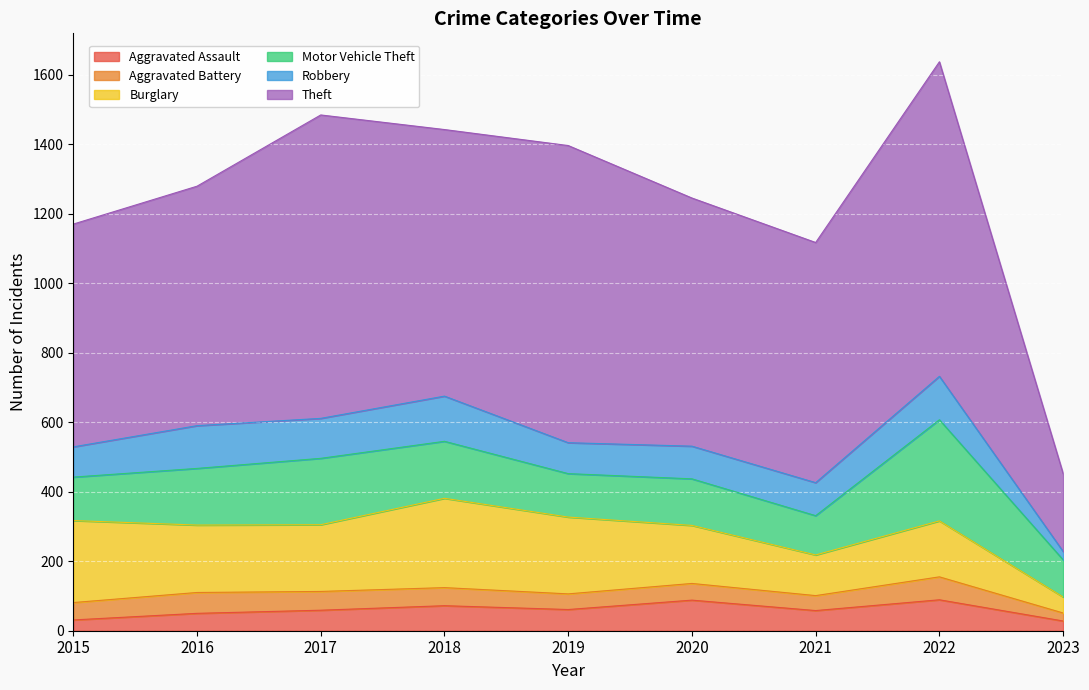

Does the chart display data point markers on the line(s)?

No